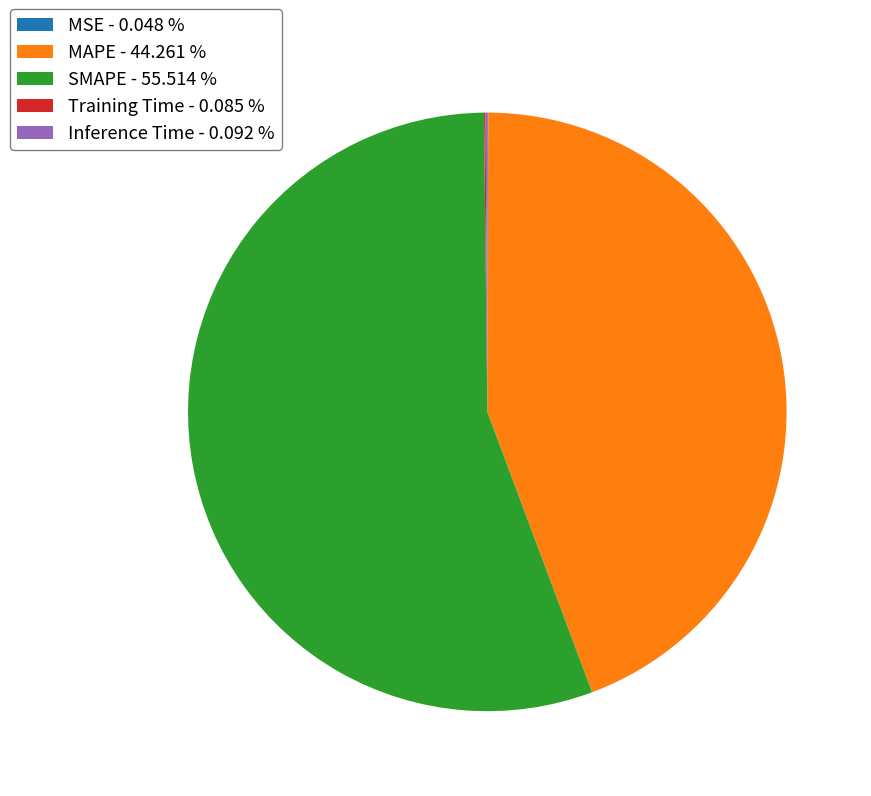

Does any single category account for the majority?

Yes